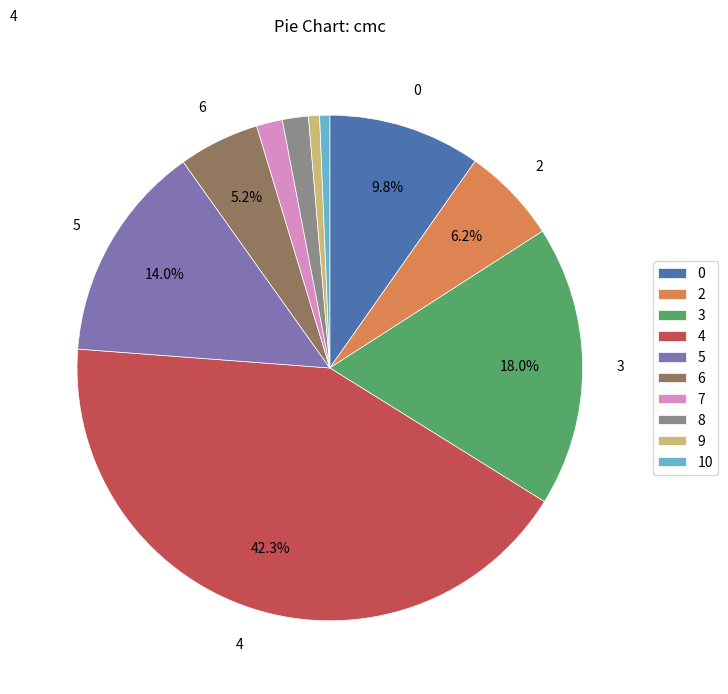

Is there any slice that represents more than half of the pie?

No